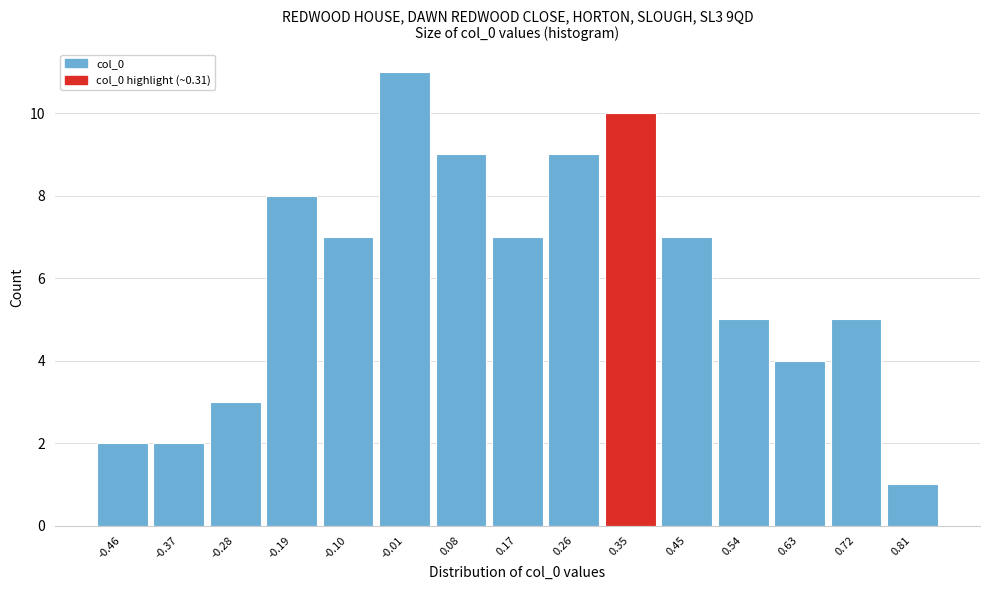

How tall is the bar that spans 0.40 to 0.49 on the x-axis? Neither the bar edges nor the heights are printed on the chart, so give them approximately, as read against the axes.

7